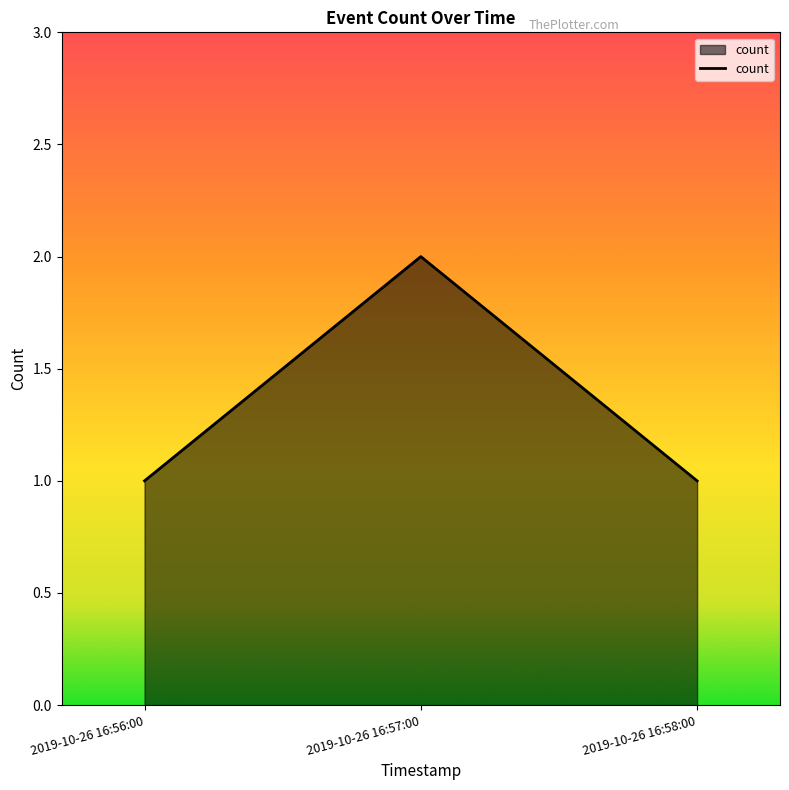

Which has a higher value, 2019-10-26 16:57:00 or 2019-10-26 16:58:00?

2019-10-26 16:57:00